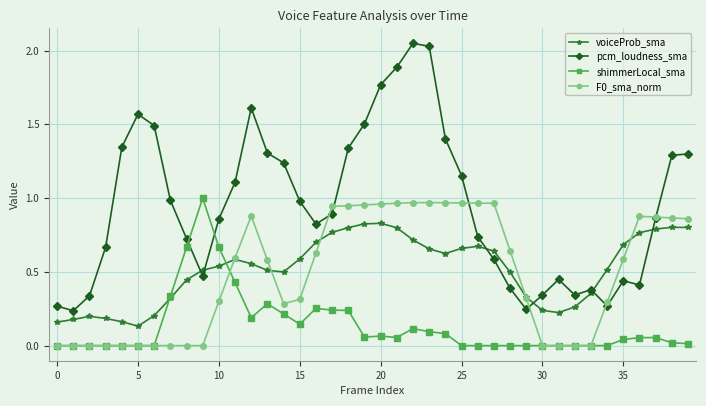

True or false: pcm_loudness_sma has more than 1 points higher than both neighbors.

True